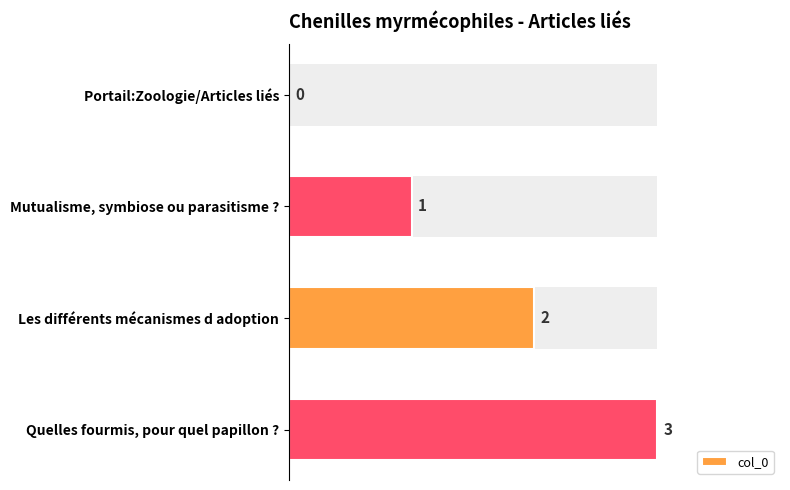

Is it true that the value at Mutualisme, symbiose ou parasitisme ? is 1?

True